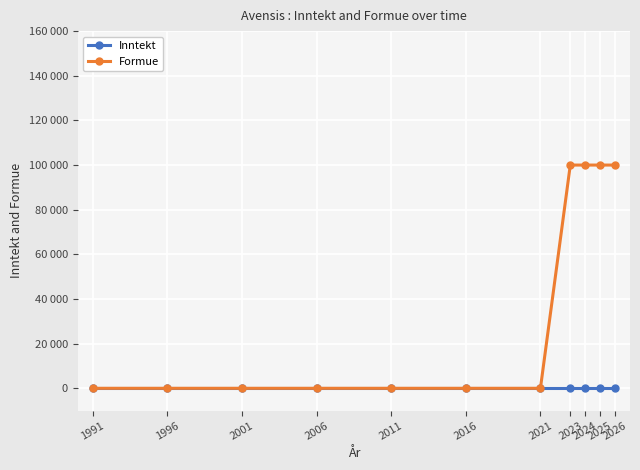

At which category is the sum across all series the highest?

2023